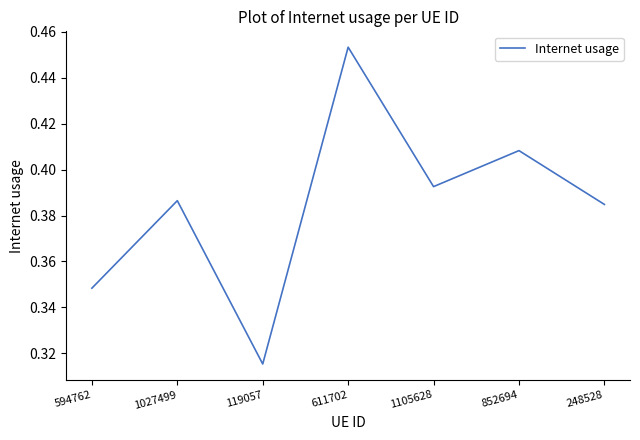

Which has a higher value, 248528 or 1027499?

1027499